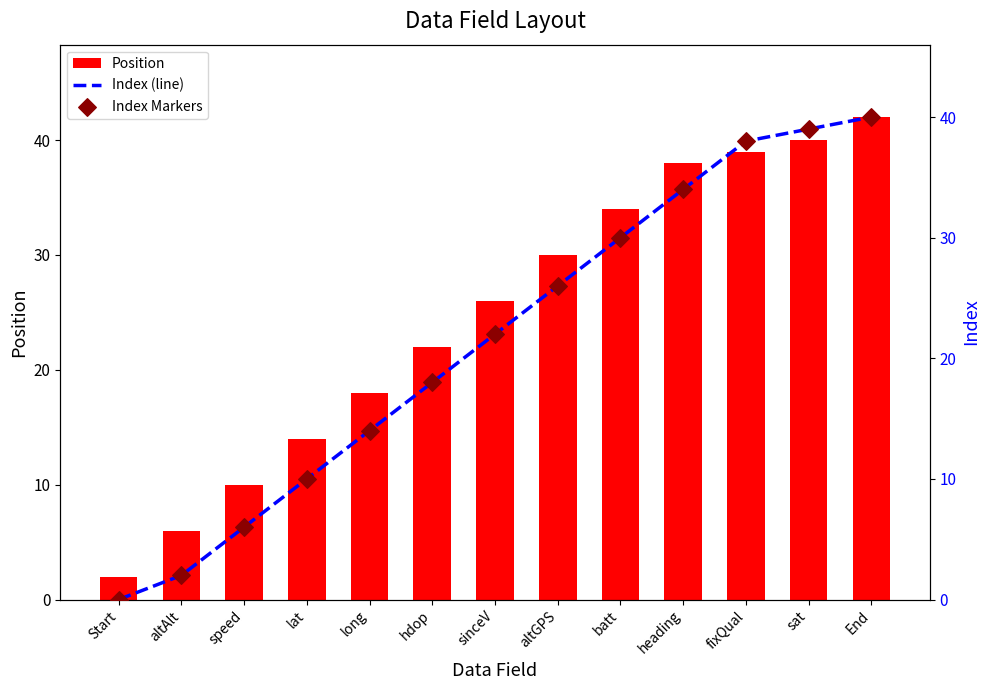

What are all the series names shown in the legend?

Position, Index, Index Markers